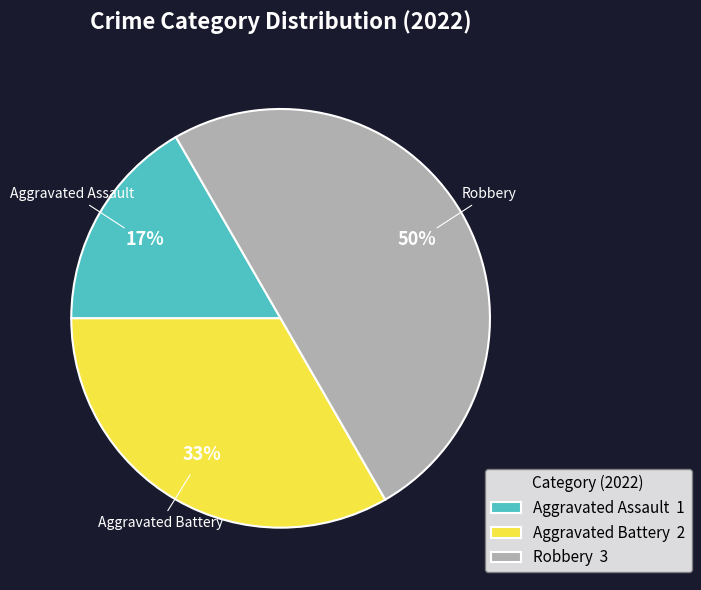

How many segments does this pie chart have?

3